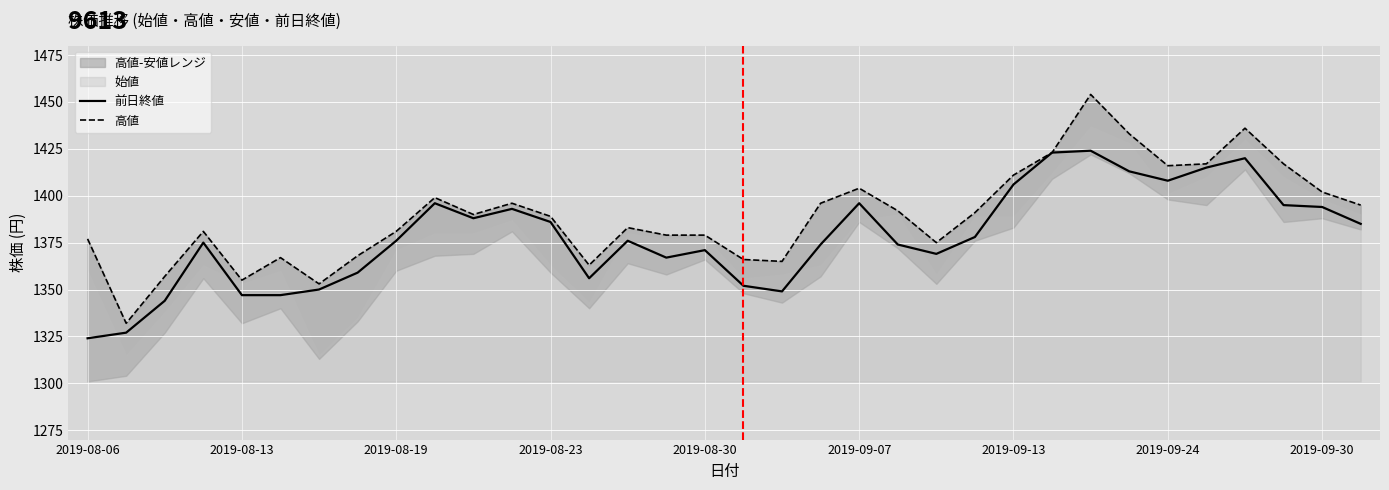

True or false: 前日終値 has more than 0 interior local peaks.

True